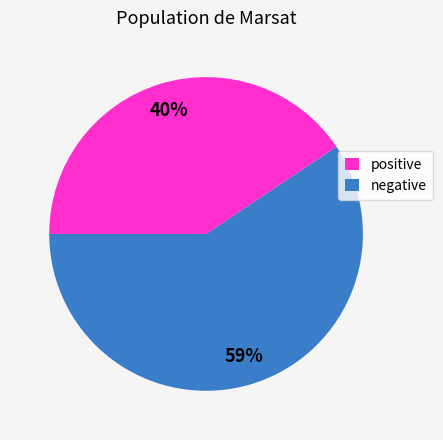

Is the sum of 3 and 8 greater than half?

No